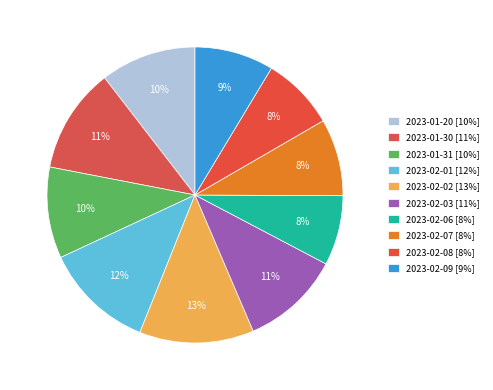

Is there a majority slice in this chart?

No